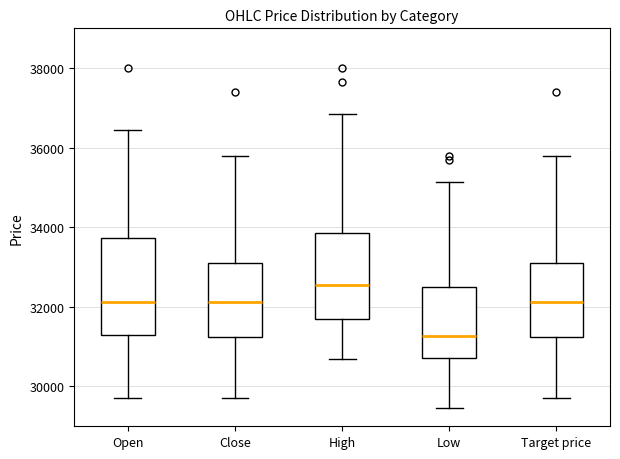

Reading left to right, transcribe this box plot: for each box, give where its median line is, the range the box spans, and where its two whiskers end, as read against the y-axis. The values are not printed on the chart, so give them approximately, as read against the axis.

Open: median 32200, box 31200 to 33800, whiskers 29800 to 36400
Close: median 32200, box 31200 to 33200, whiskers 29800 to 35800
High: median 32600, box 31600 to 33800, whiskers 30800 to 36800
Low: median 31200, box 30800 to 32600, whiskers 29400 to 35200
Target price: median 32200, box 31200 to 33200, whiskers 29800 to 35800